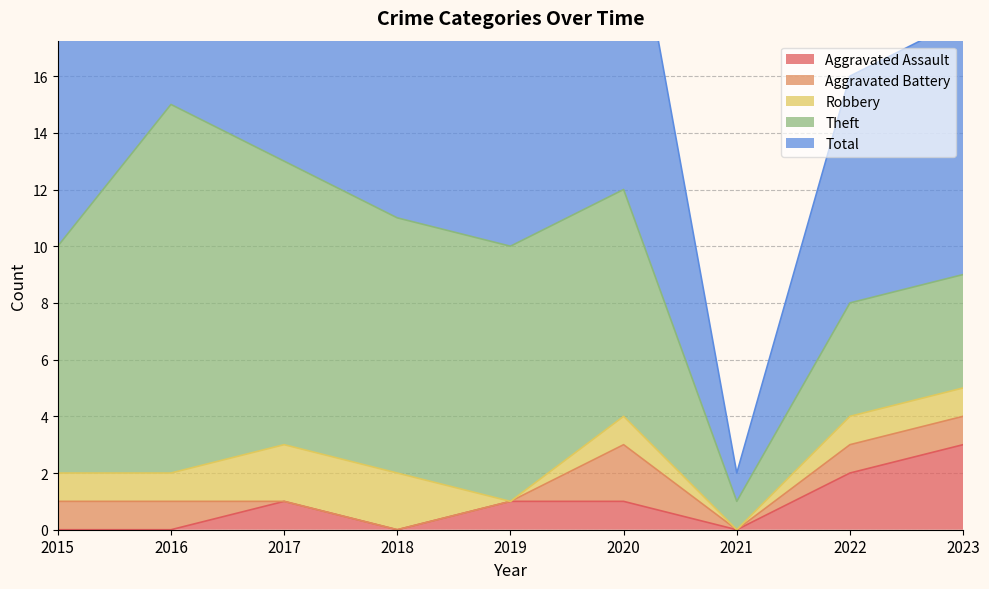

How many lines are shown in the chart?

5